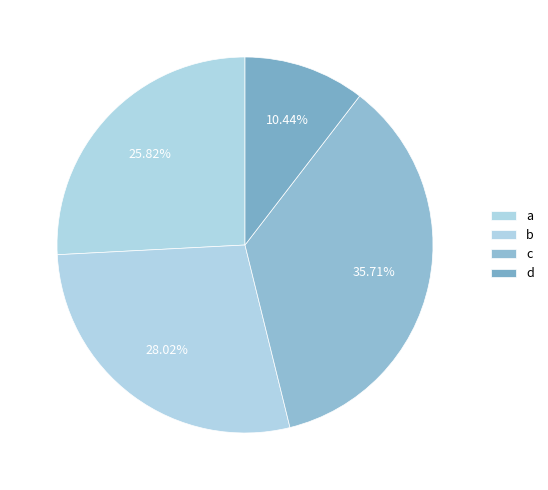

Rank the categories by value from highest to lowest.

c, b, a, d